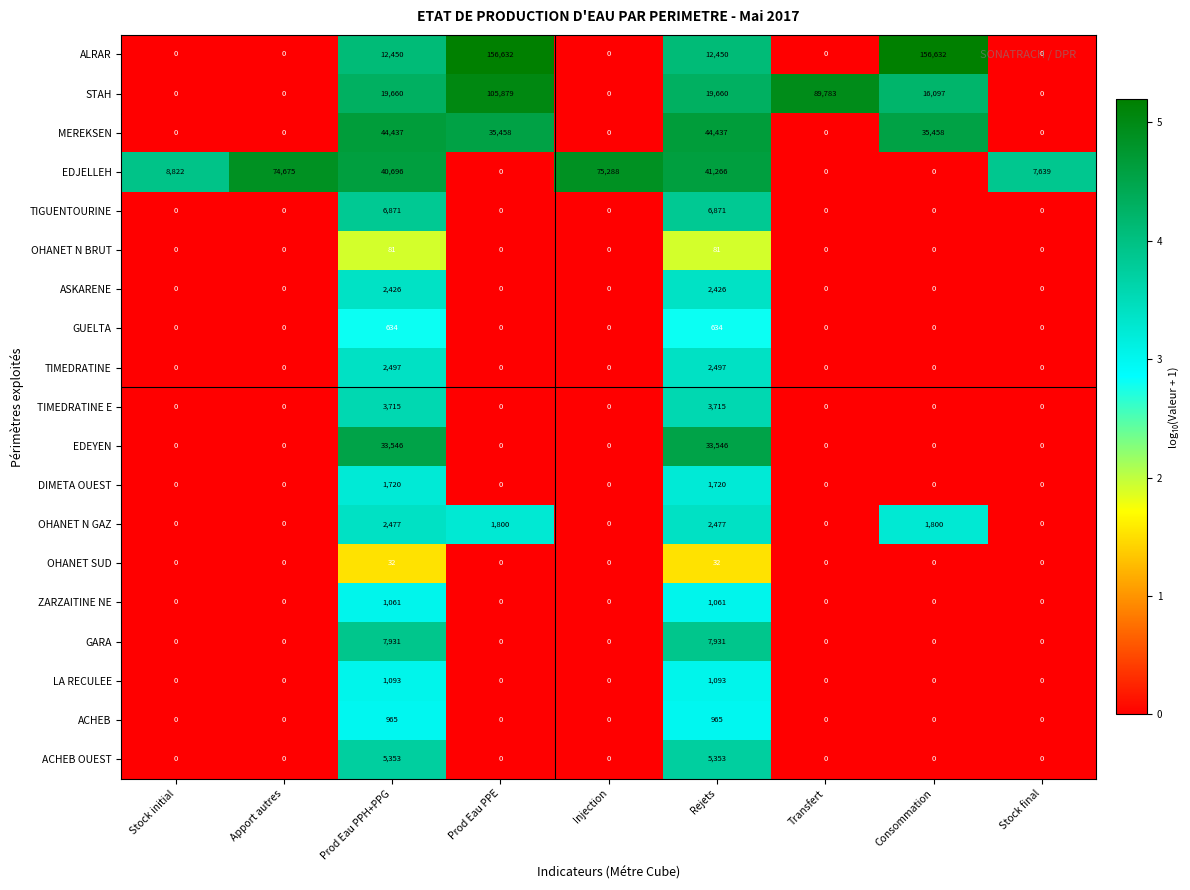

Which series has the largest total across all categories?

ALRAR